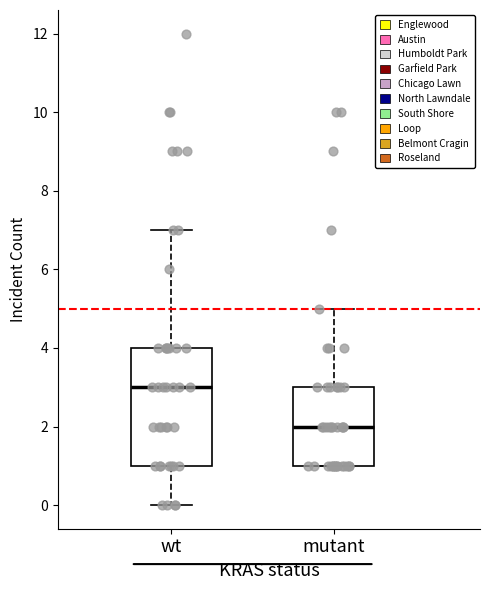

Which box is the tallest, from its lower edge to its upper edge?

wt